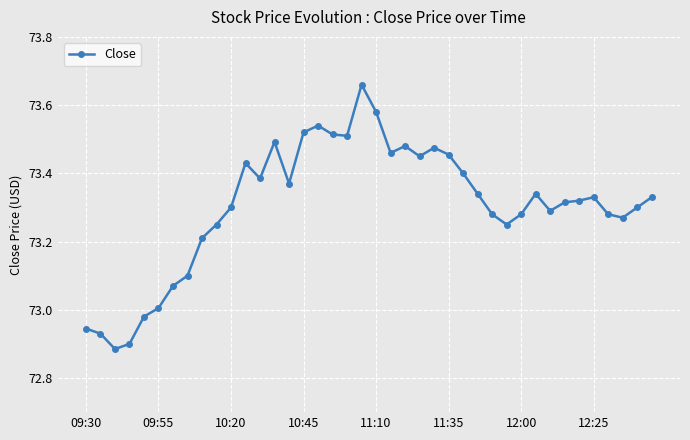

True or false: the data has more than 1 interior local peaks.

True